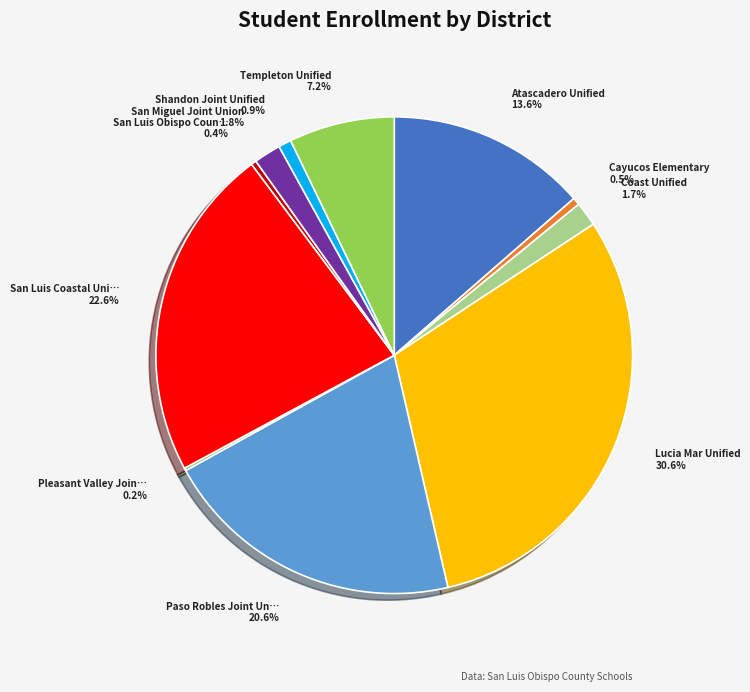

Does any single category account for the majority?

No